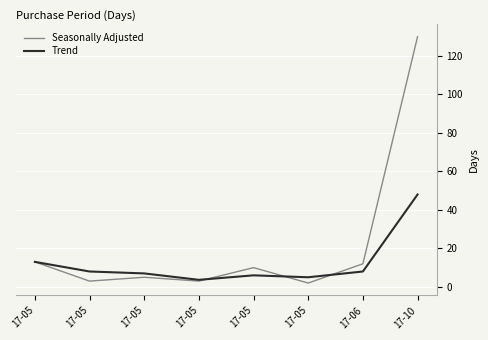

What is the sum of all Trend values?

98.7